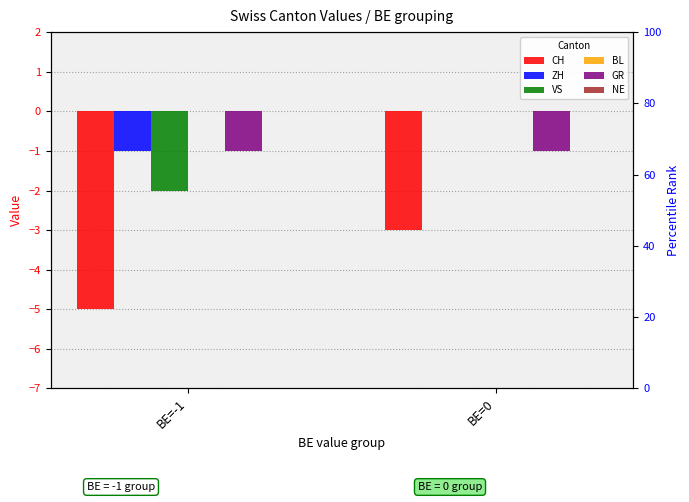

What is the label of the 1st bar from the right?

BE=0